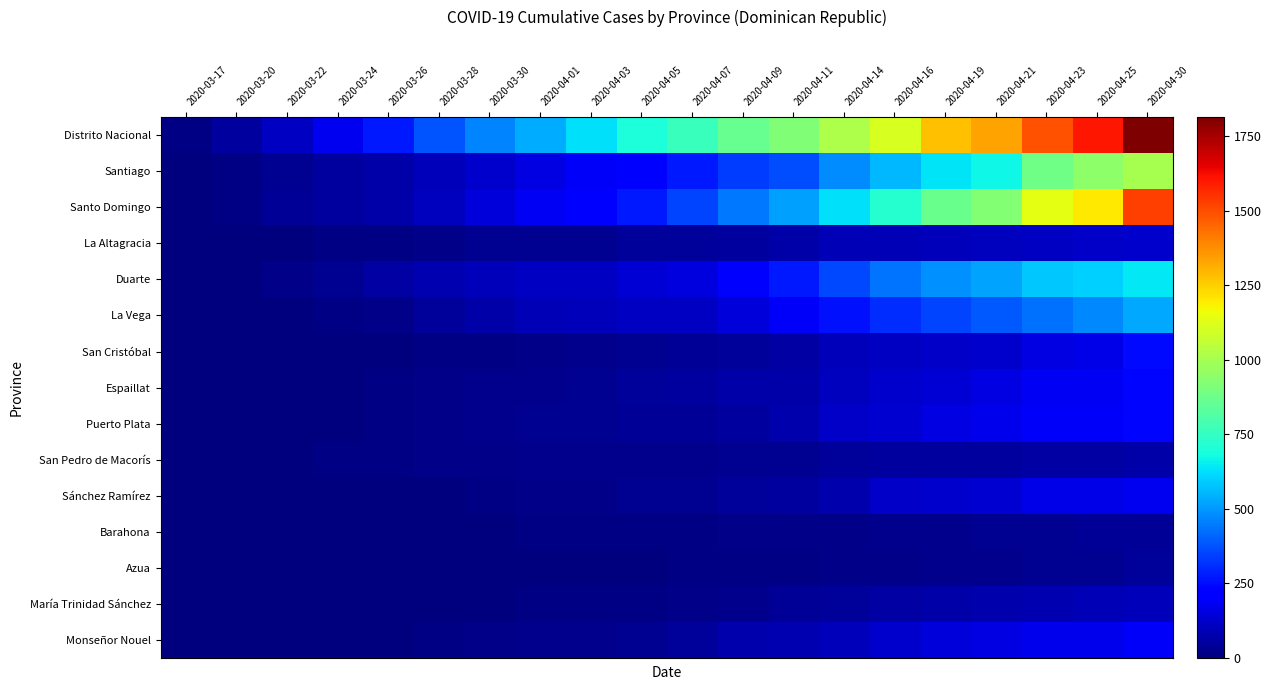

Which has a higher value, 2020-04-07 or 2020-03-24?

2020-04-07